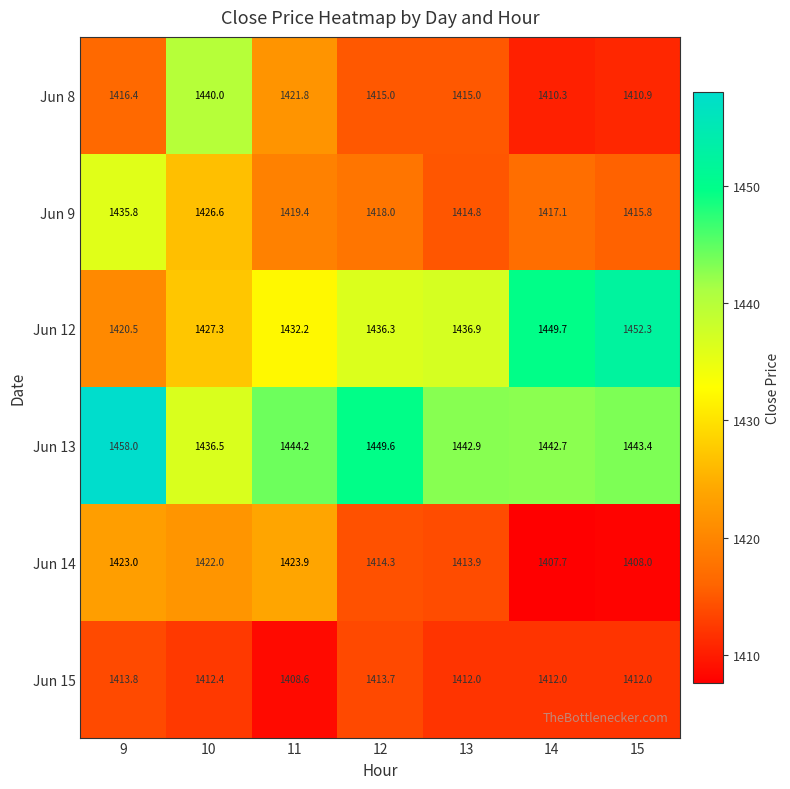

What is the average value of the Jun 14 series?

1416.1